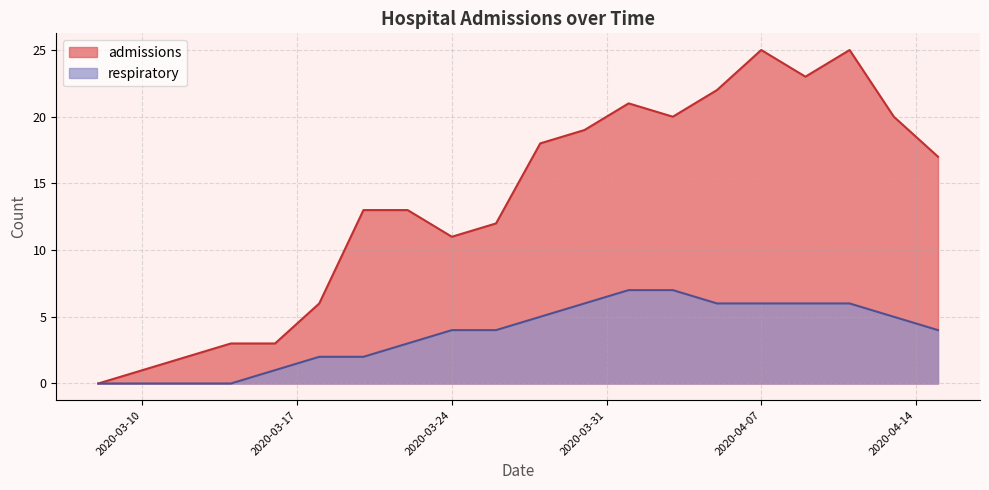

The respiratory series shows 1 at 2020-04-05. True or false?

False